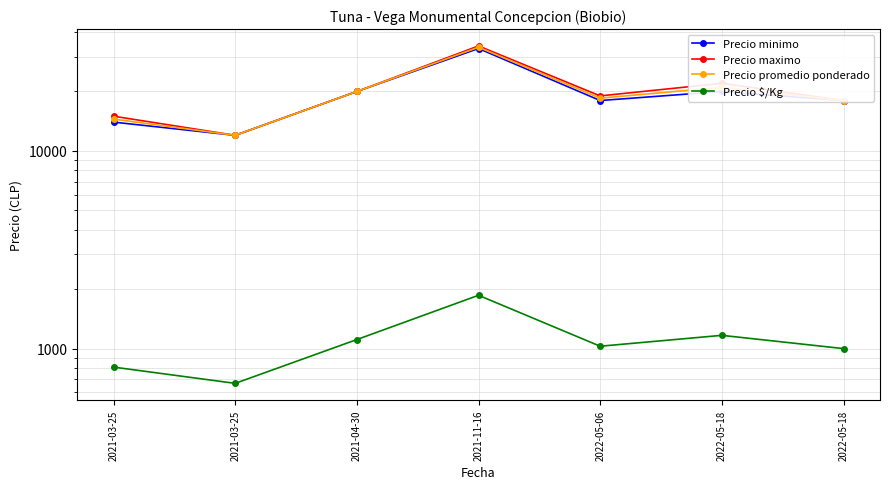

Is the value of Precio $/Kg at 2022-05-06 greater than the value of Precio minimo at 2022-05-18?

No